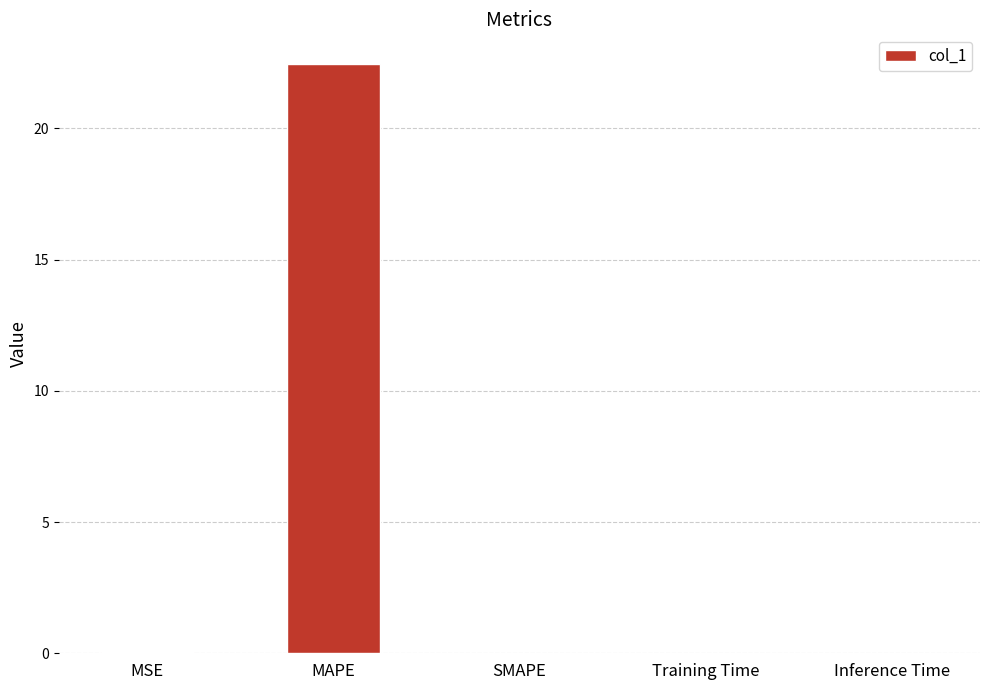

What is the sum of the values at MAPE and SMAPE?

22.5